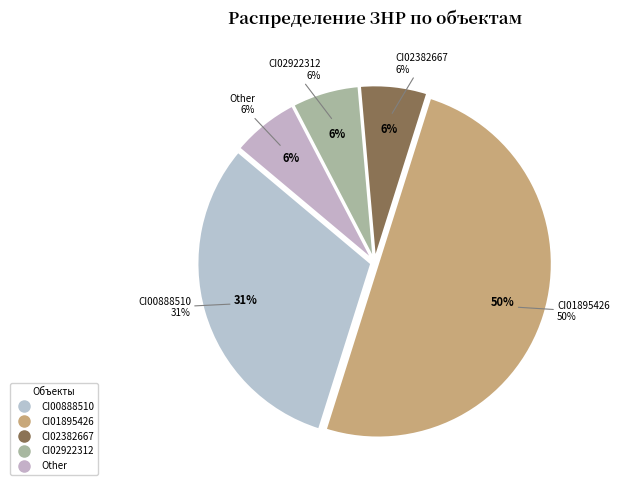

What percentage is the CI01895426 slice, to the nearest percent?

50%